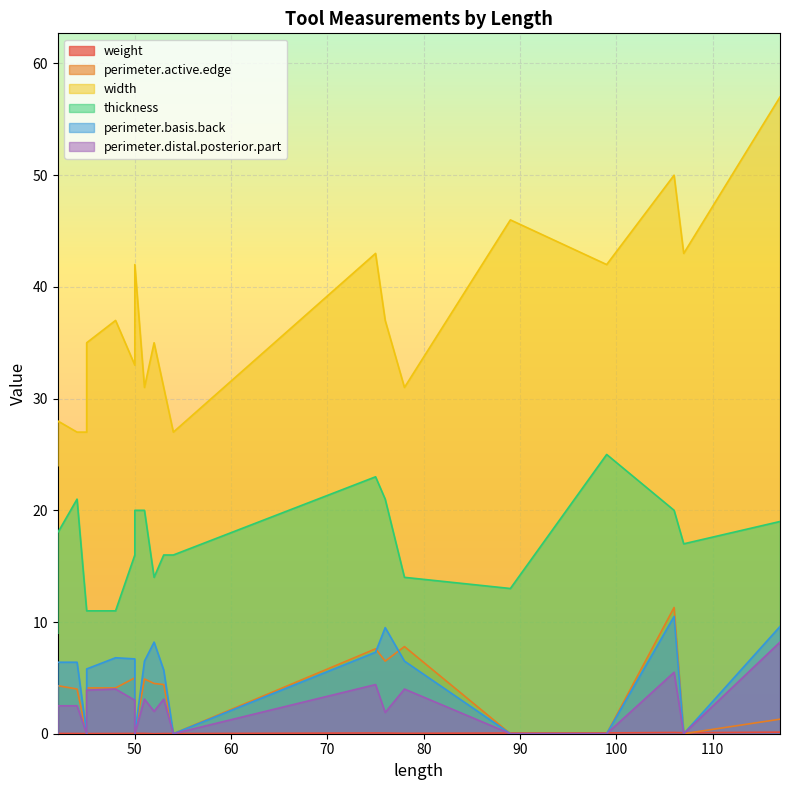

True or false: perimeter.active.edge has a value of 4.8 at 78.

False